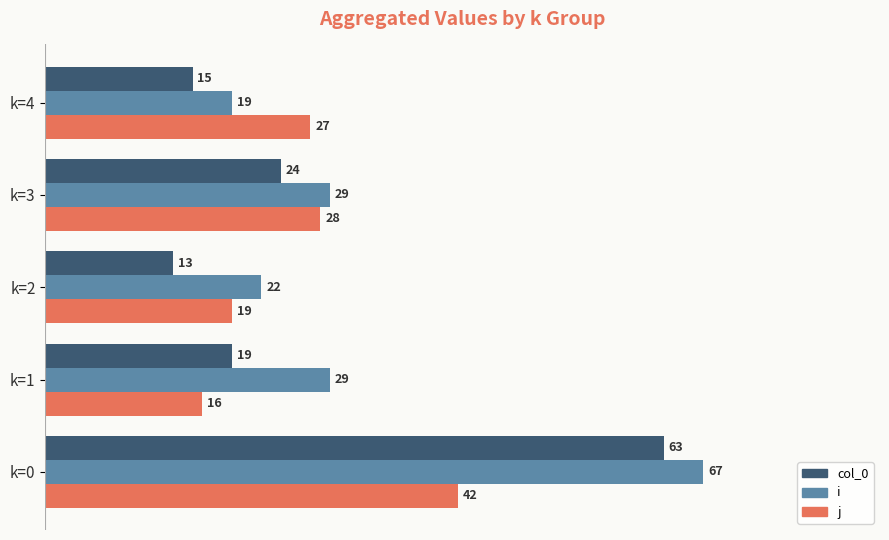

What value does the col_0 series have at k=3?

24